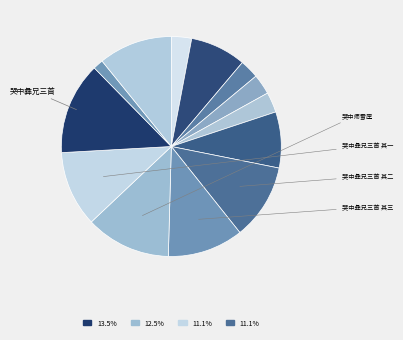

How many slices are in this pie chart?

13